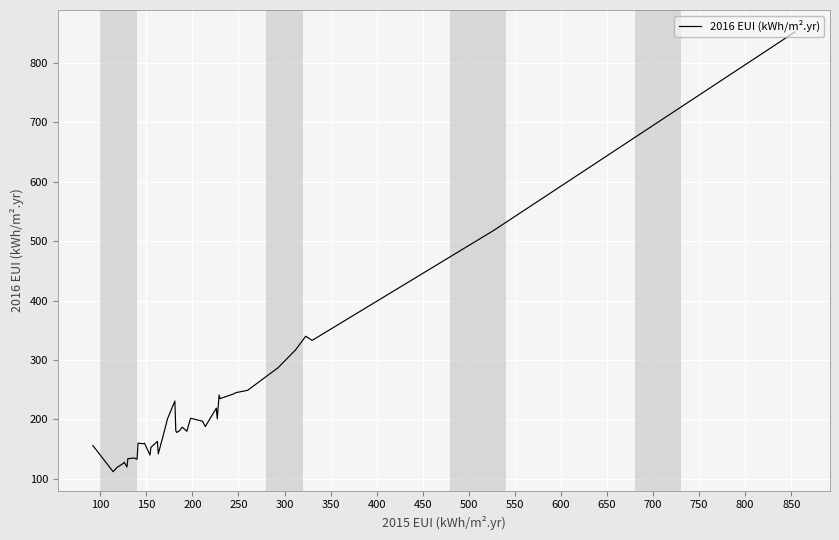

What is the difference between the maximum and minimum values?

740